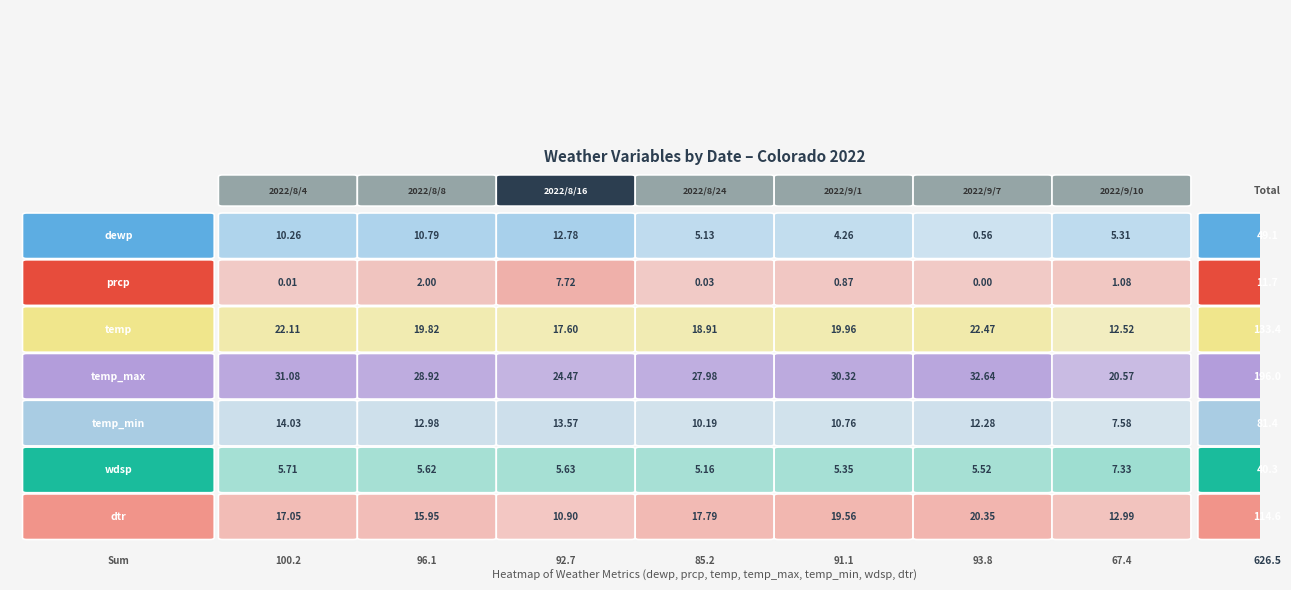

Is it true that 2022/8/8 equals 21.6 at 4?

False